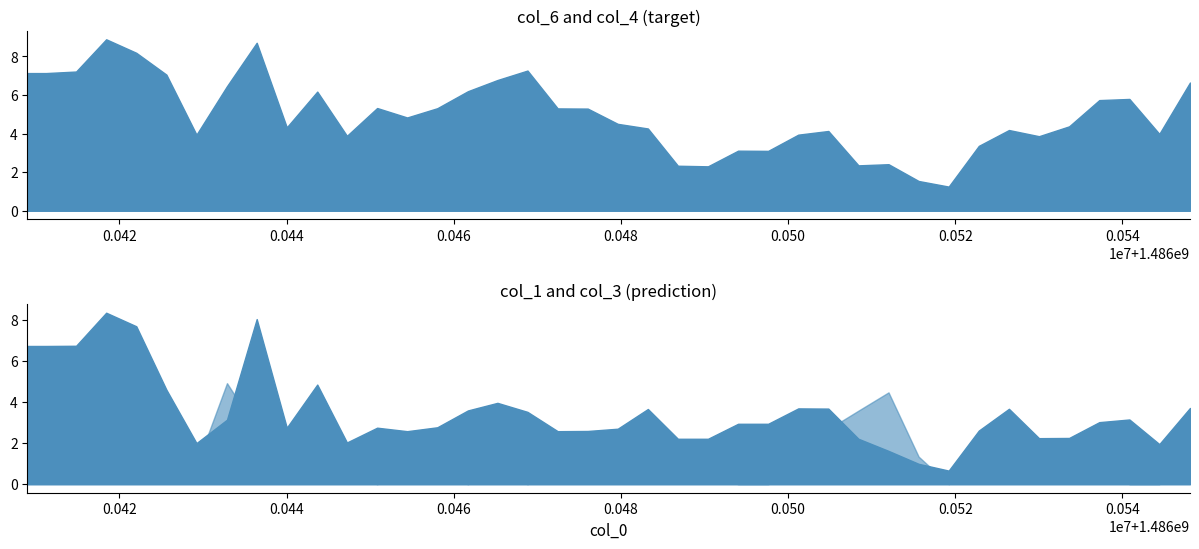

At which category is the sum across all series the highest?

3